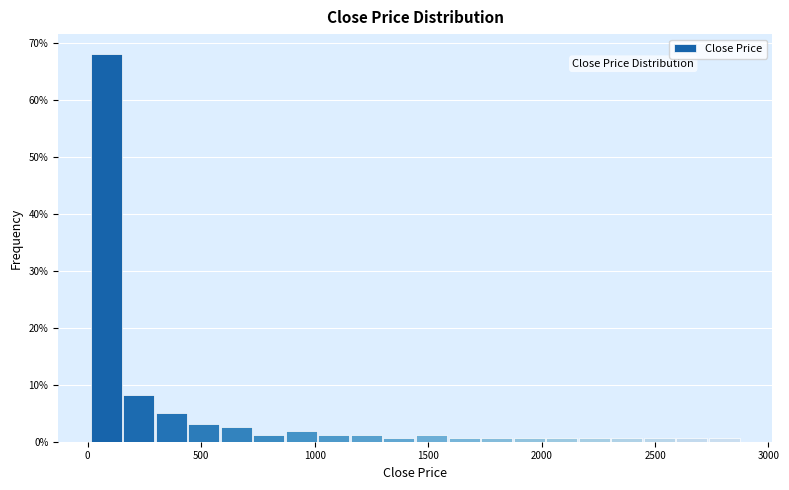

Read against the x-axis, roughly where is the centre of the tallest bar?

100